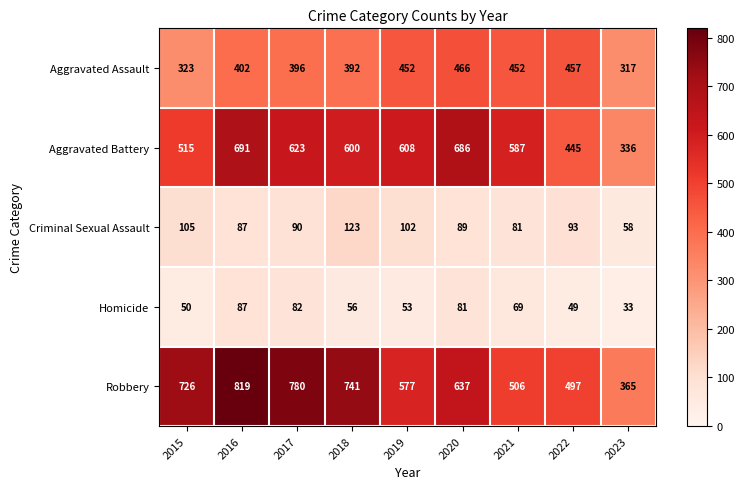

How many series are shown in this chart?

5